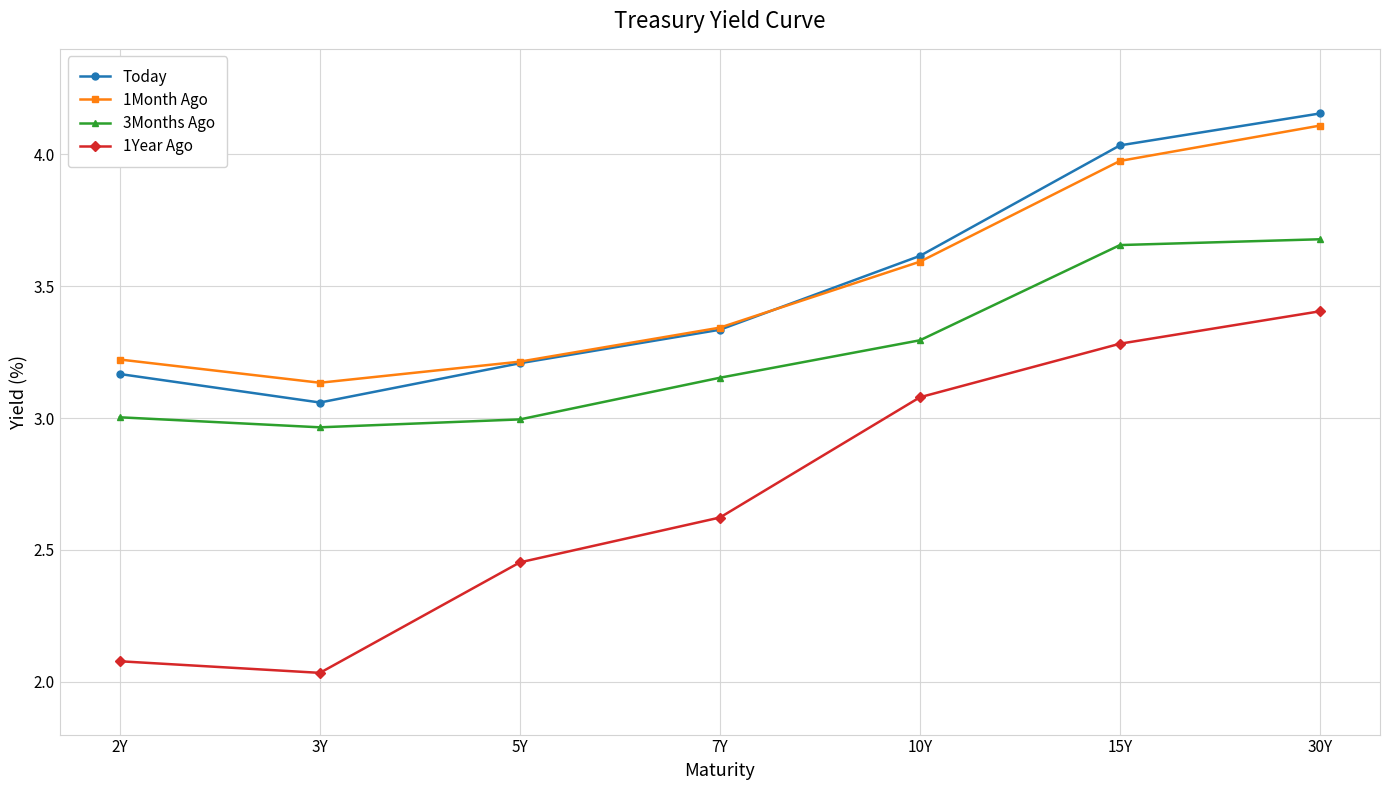

Is the value of Today at 7Y greater than the value of 1Year Ago at 5Y?

Yes